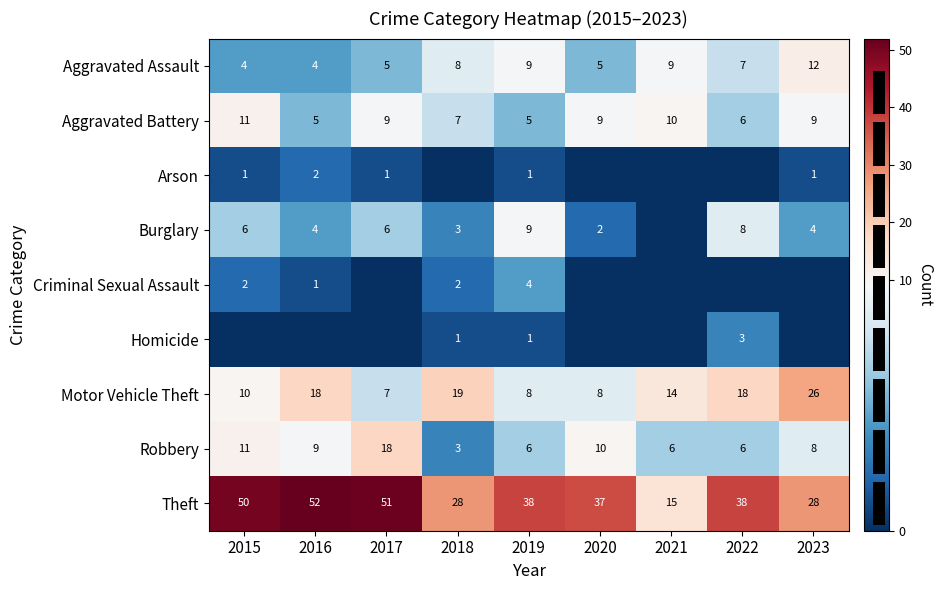

At which category is the sum across all series the highest?

2017